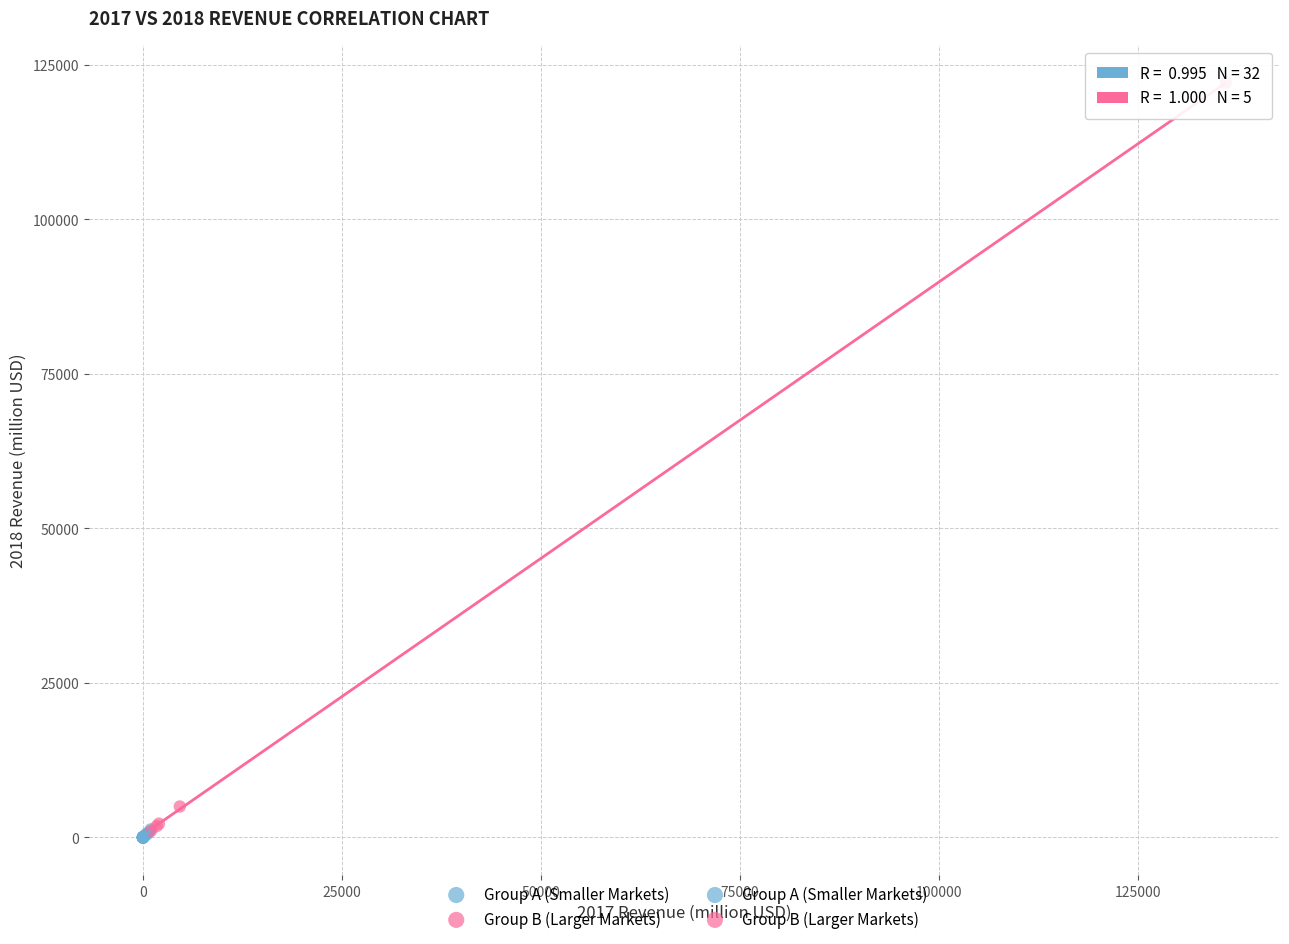

Which series has the largest Y range (max minus min)?

Group B (Larger Markets)